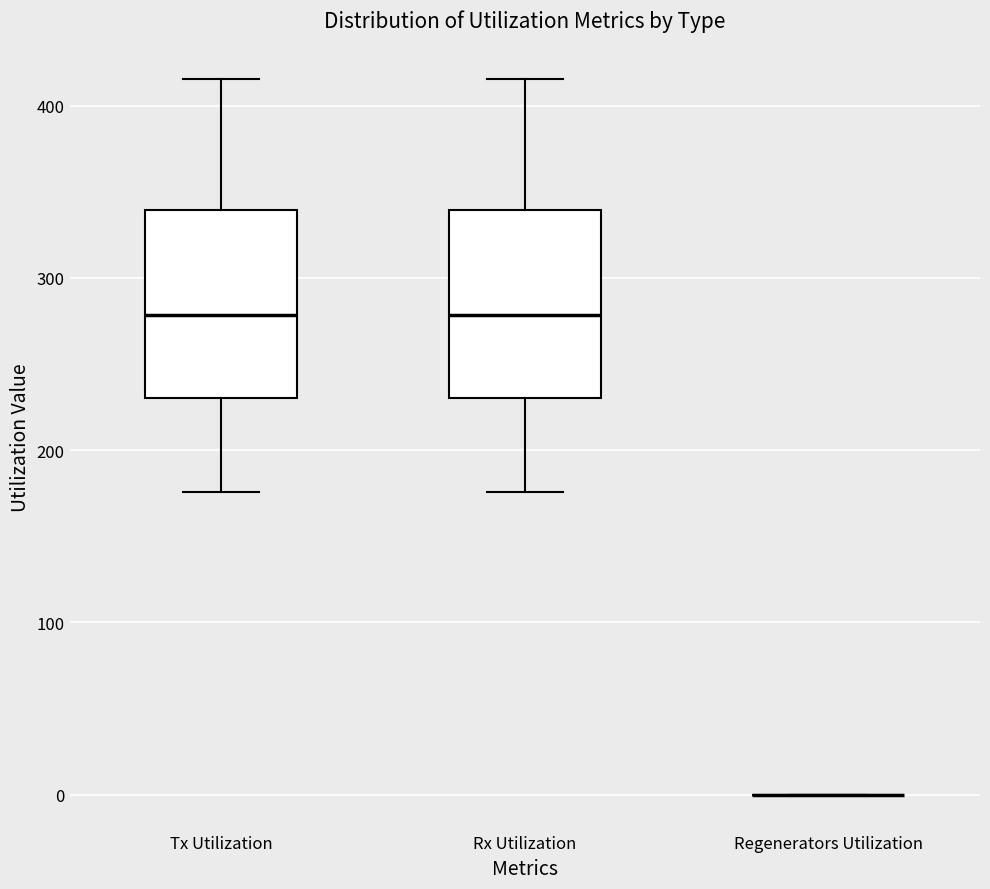

Reading left to right, read every box against the y-axis: the position of its median line, the range the box covers, and the ends of its whiskers. The values are not printed on the chart, so give them approximately, as read against the axis.

Tx Utilization: median 280, box 230 to 340, whiskers 180 to 420
Rx Utilization: median 280, box 230 to 340, whiskers 180 to 420
Regenerators Utilization: box collapsed to a line at 0, whiskers 0 to 0